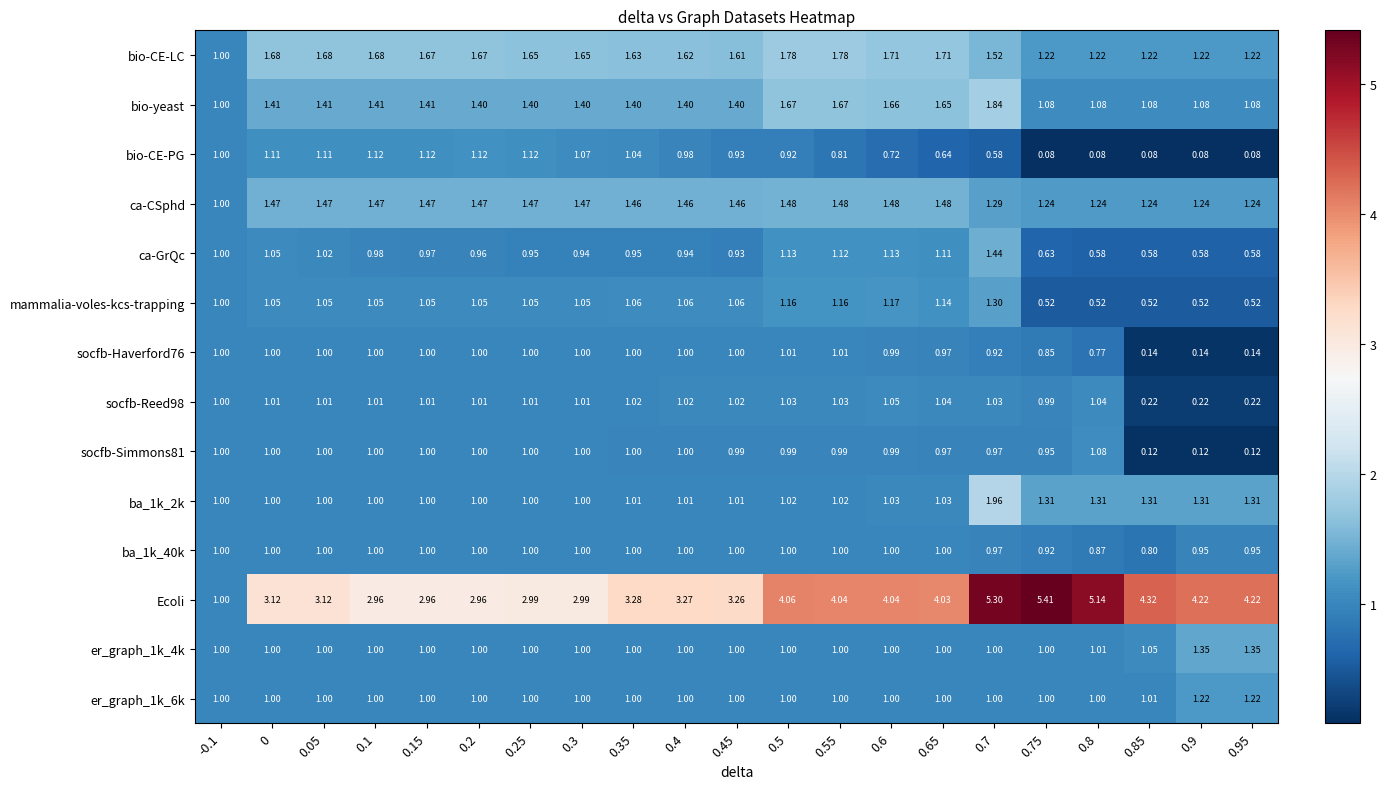

Between 0.05 and 0.6, which series saw the biggest shift?

Ecoli